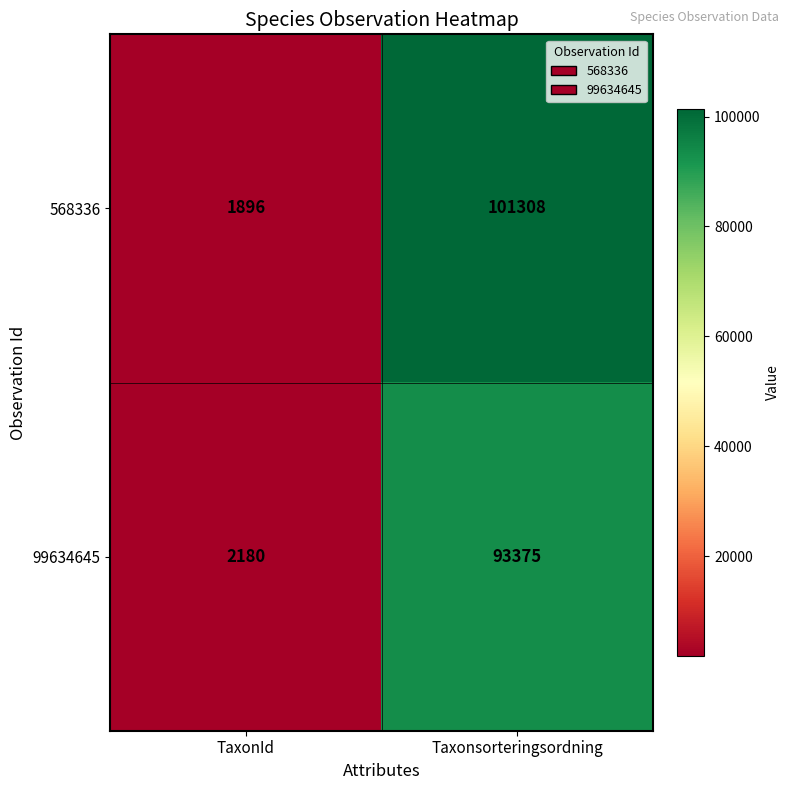

What is the greatest value displayed?

101308